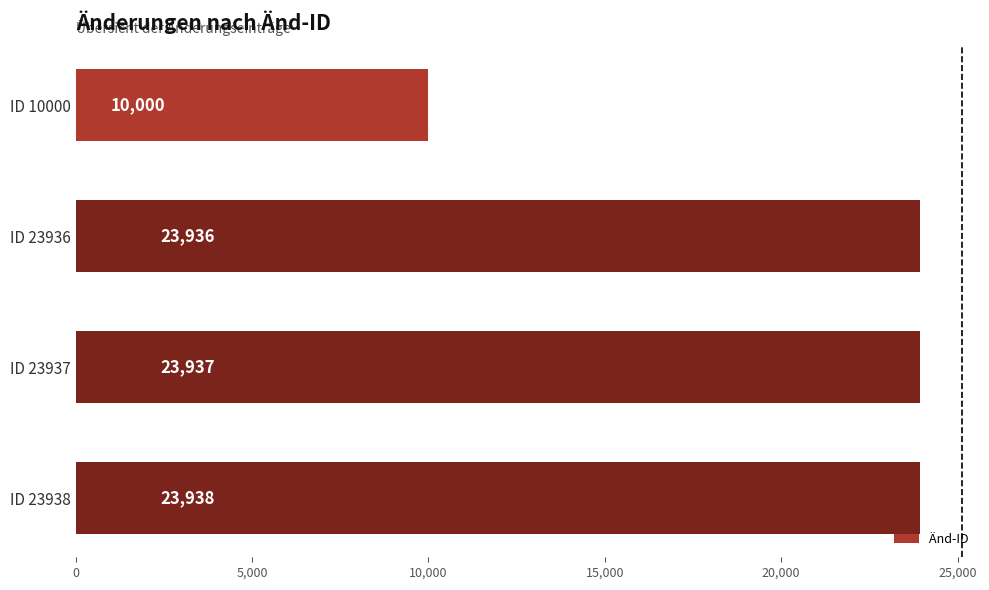

What is the maximum value shown in the chart?

23938